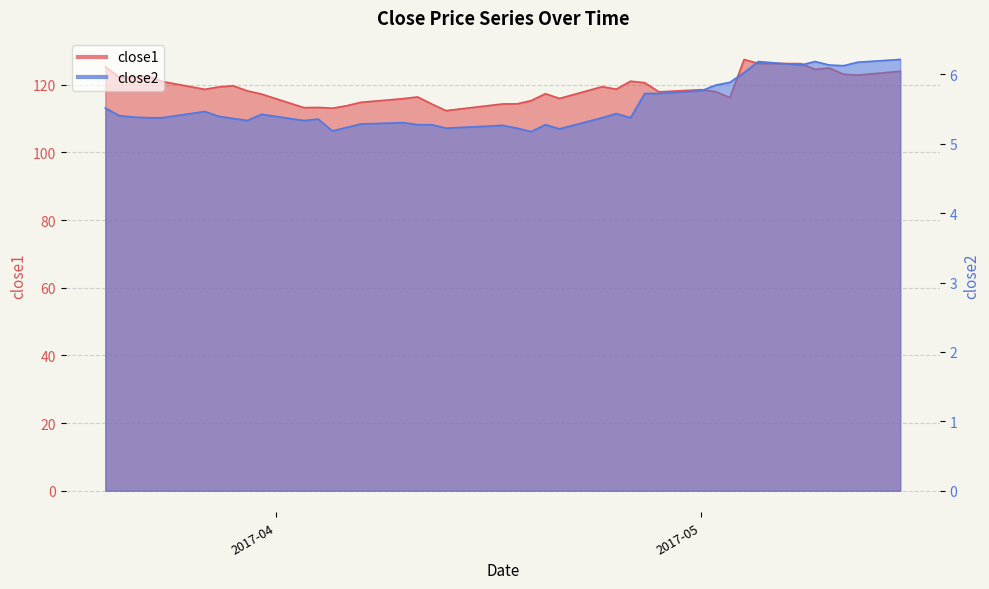

True or false: close1 has more than 0 points higher than both neighbors.

True